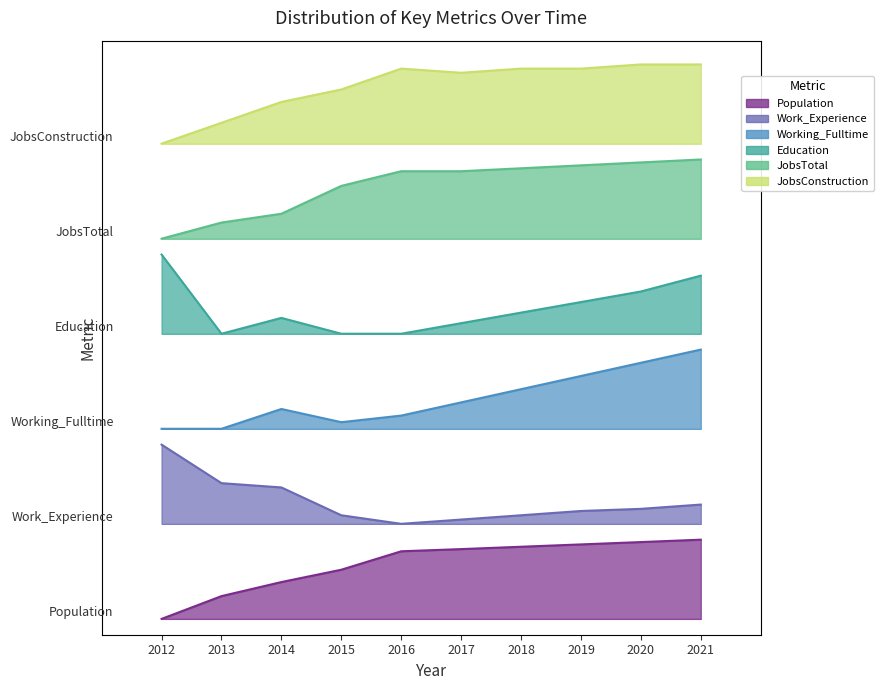

Which series has the largest total across all categories?

JobsConstruction